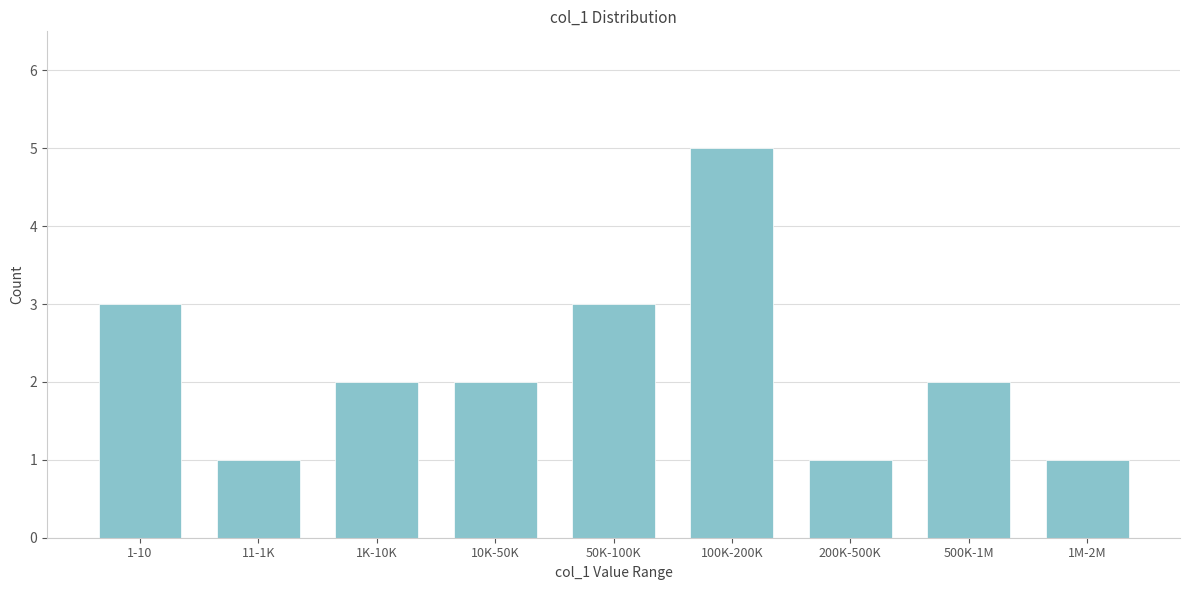

Reading left to right, list all the values displayed in this chart.

3	1	2	2	3	5	1	2	1